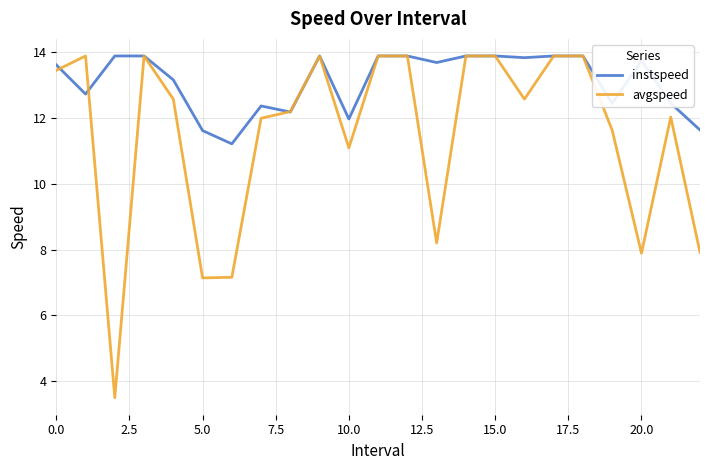

Rank the series by their average value, from lowest to highest.

avgspeed, instspeed